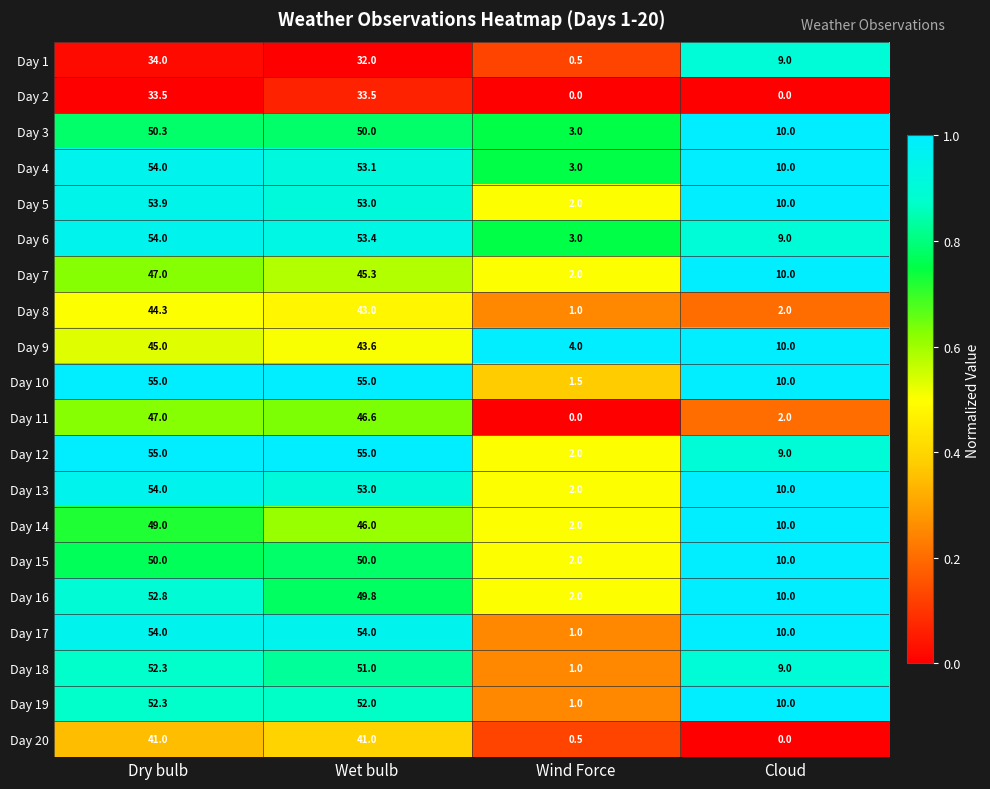

What is the difference between the Day 9 values at Wind Force and Cloud?

6.0